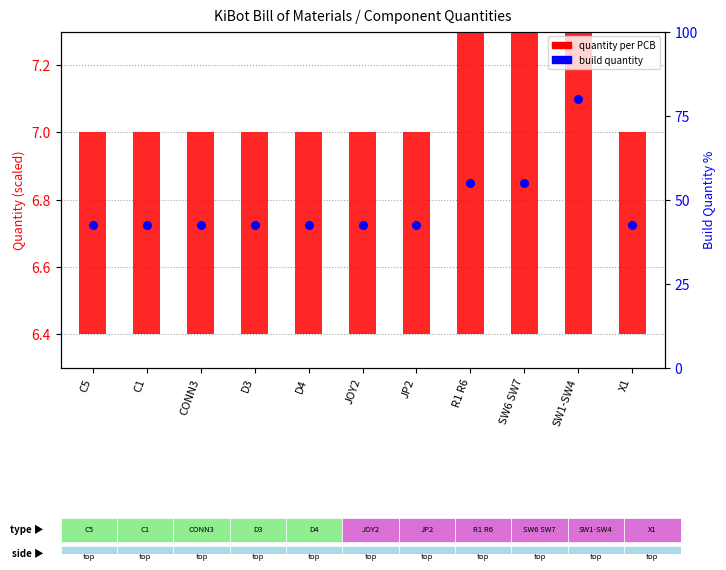

At which category is the sum across all series the highest?

SW1-SW4